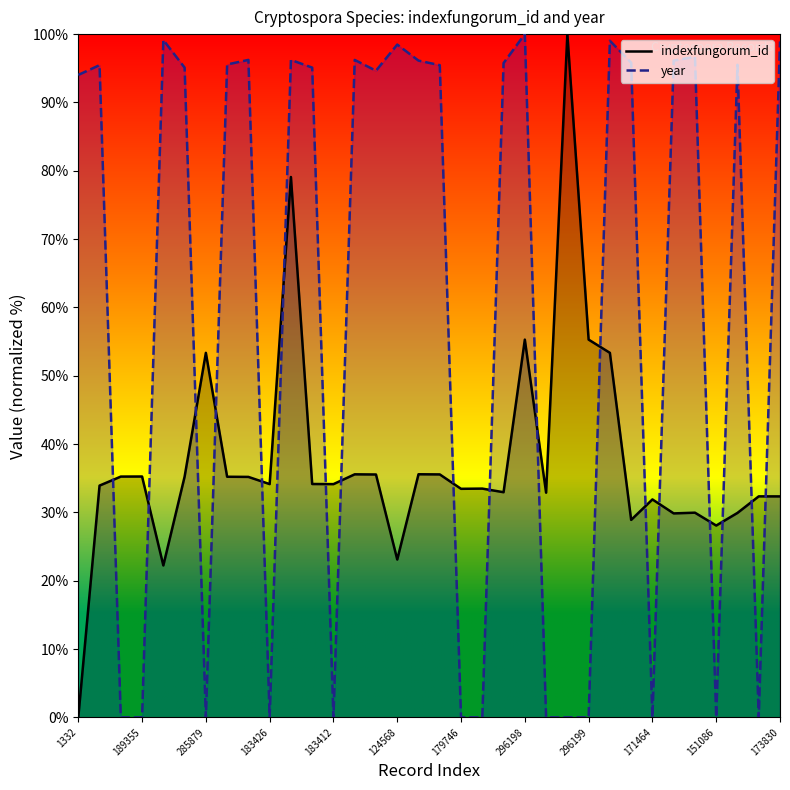

At which category does the chart reach its minimum across all series?

1332